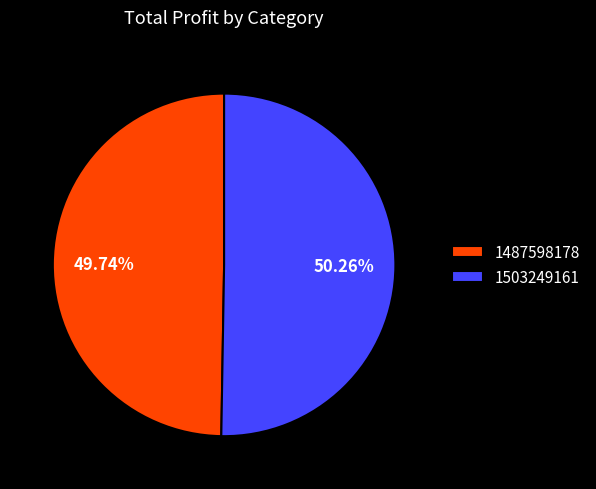

True or false: 1503249161 accounts for 91% of the total.

False